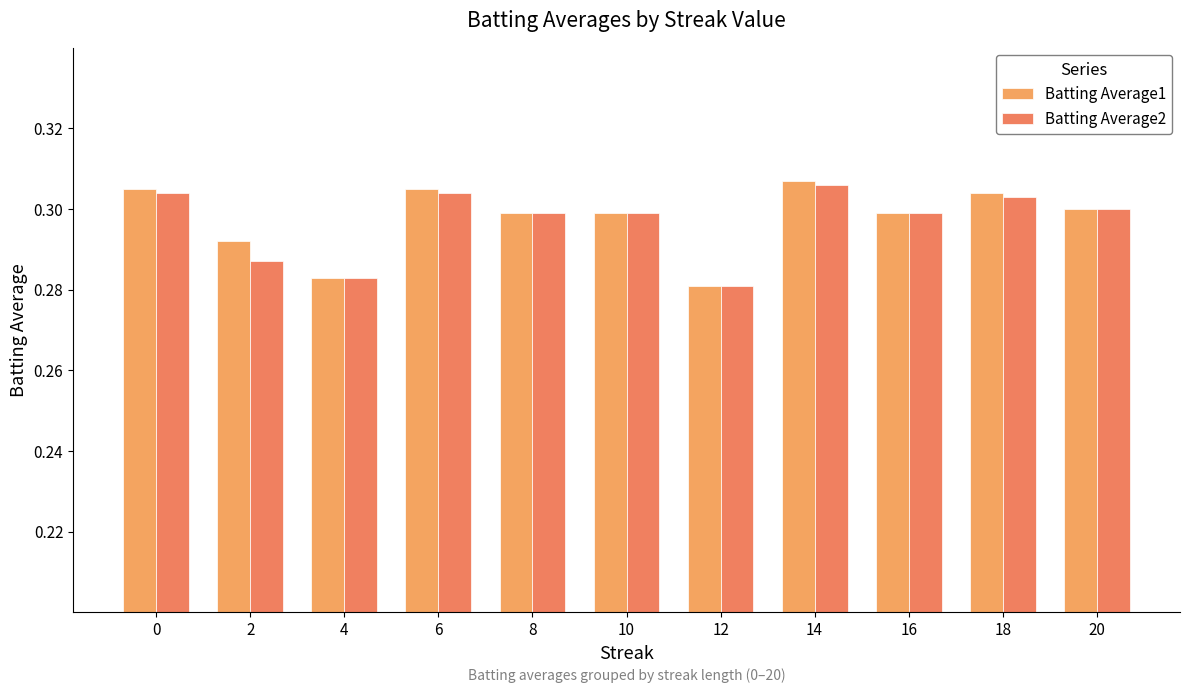

Between 18 and 20, which series saw the biggest shift?

Batting Average1